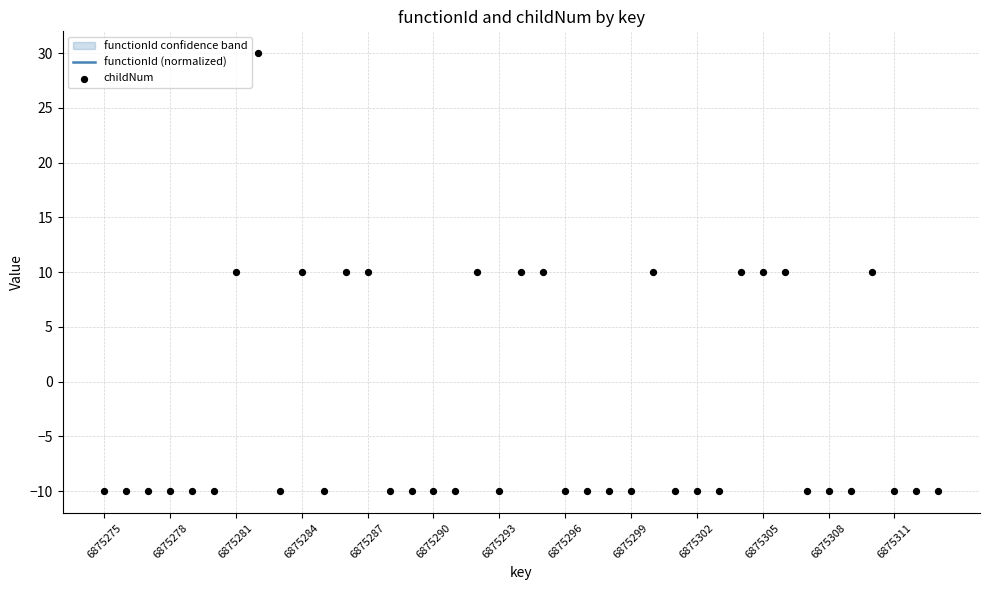

Which series reaches the maximum Y coordinate?

childNum